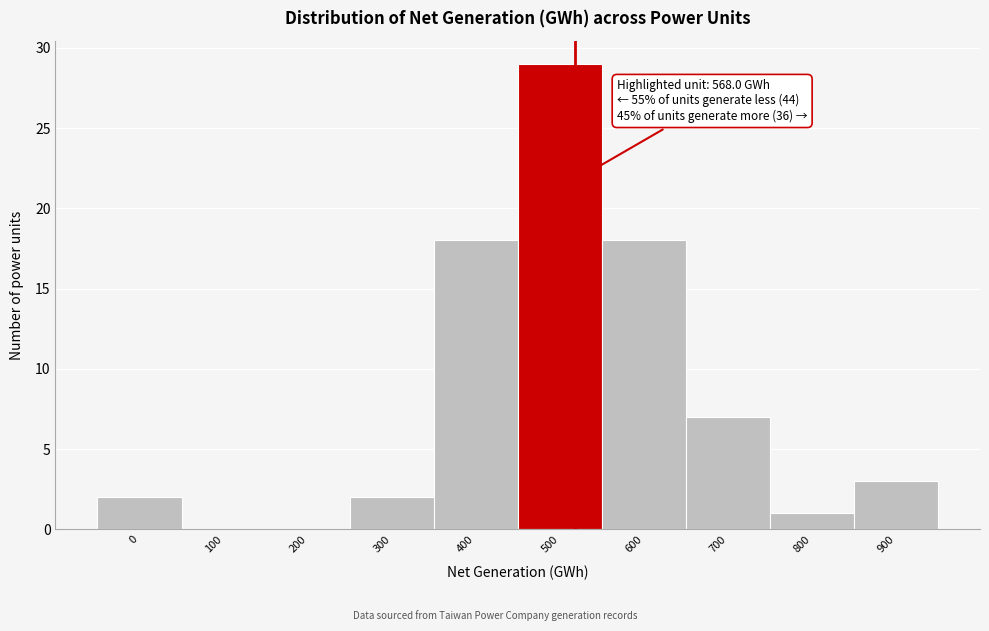

Reading left to right, extract all data points from this chart.

0=2	100=0	200=0	300=2	400=18	500=29	600=18	700=7	800=1	900=3